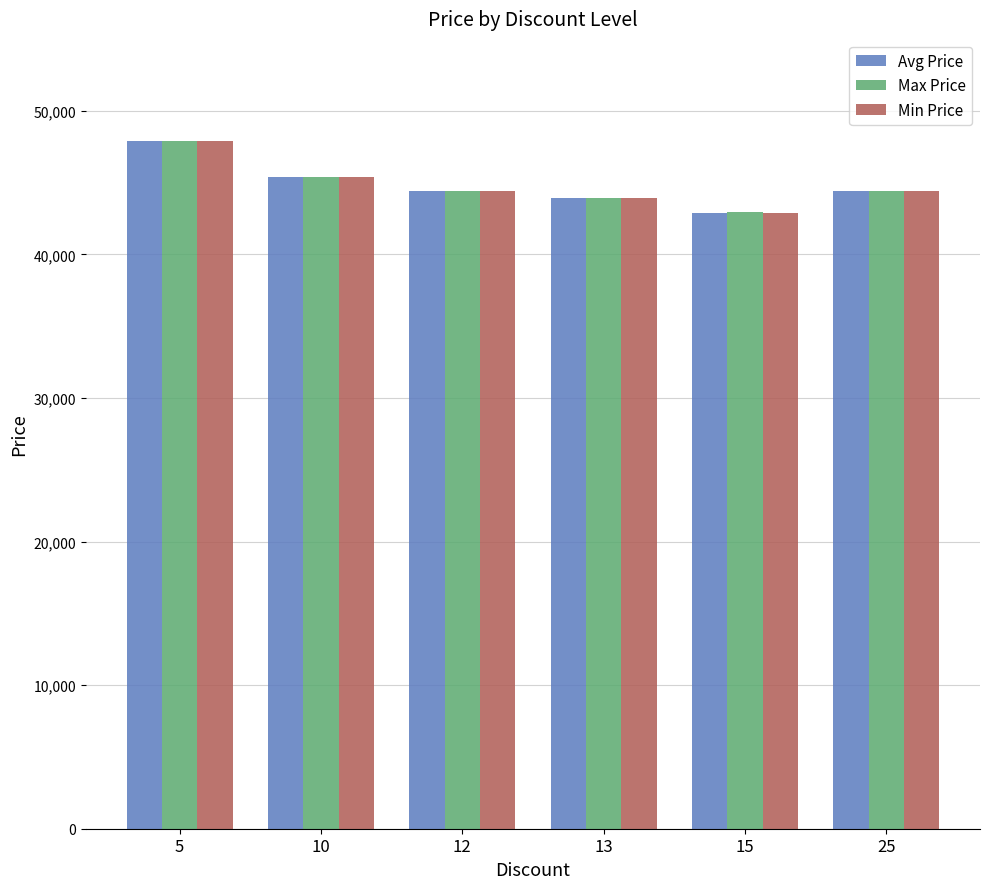

Which category has the lowest value in the Max Price series?

15